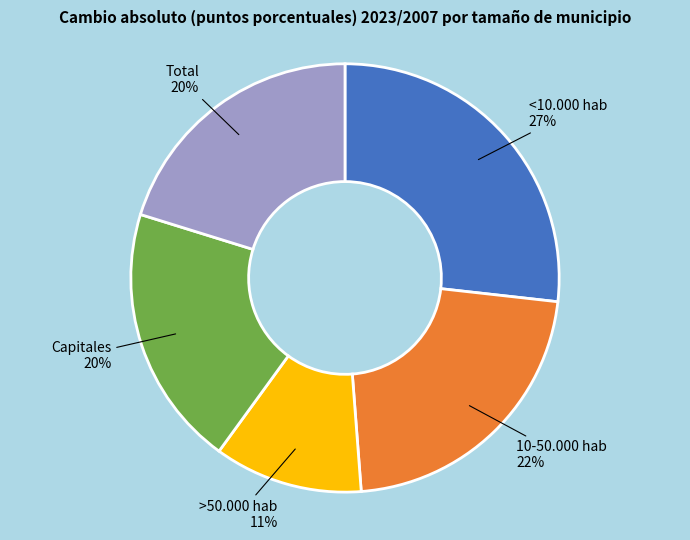

Approximately how many times larger is the value at 10-50.000 hab compared to Total?

1.1